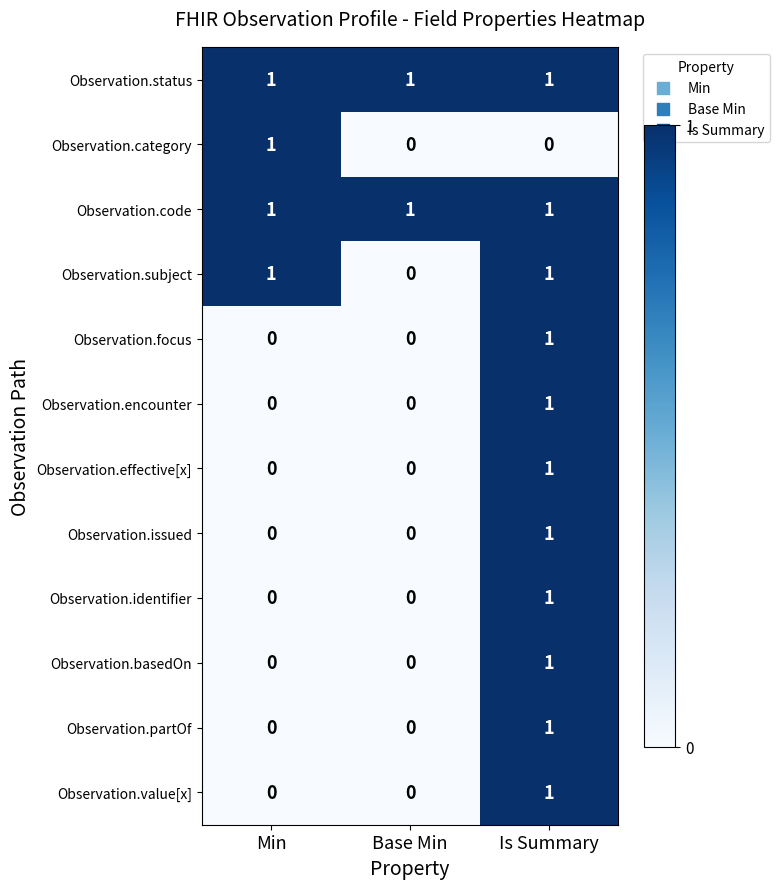

At which category is the sum across all series the highest?

Is Summary